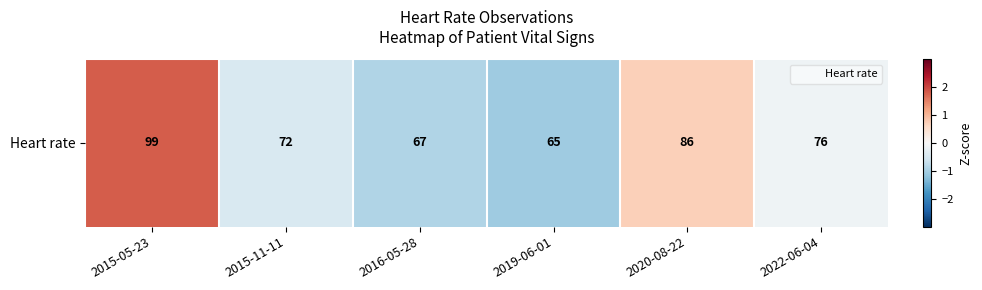

Rank the categories by value from highest to lowest.

2015-05-23, 2020-08-22, 2022-06-04, 2015-11-11, 2016-05-28, 2019-06-01